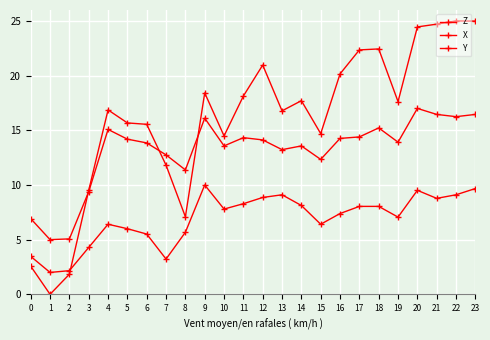

How many interior local peaks does the X series have?

6